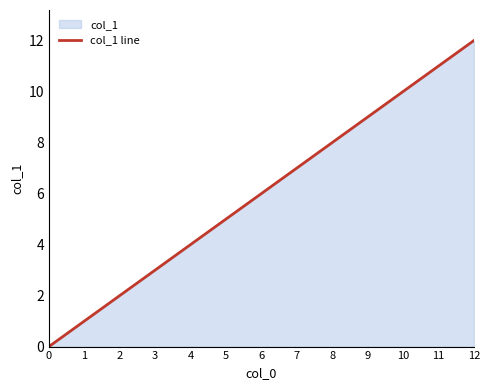

What is the sum of the values at 1 and 3?

4